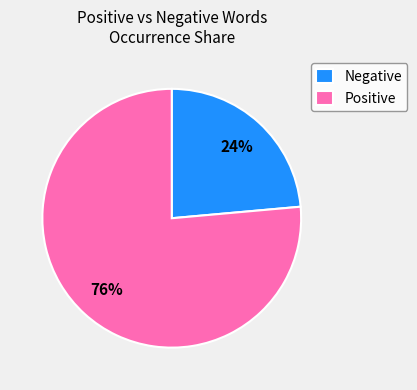

Between Negative and Positive, which is larger?

Positive